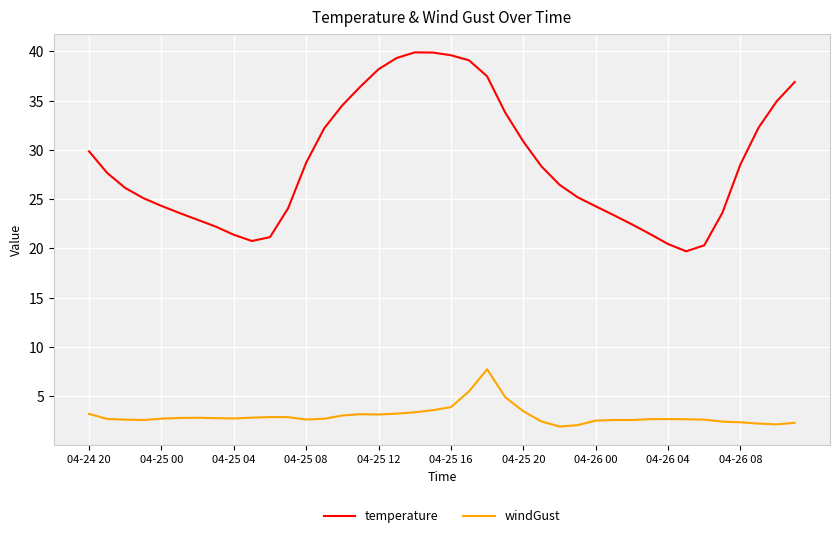

What is the lowest value of the temperature series?

19.7